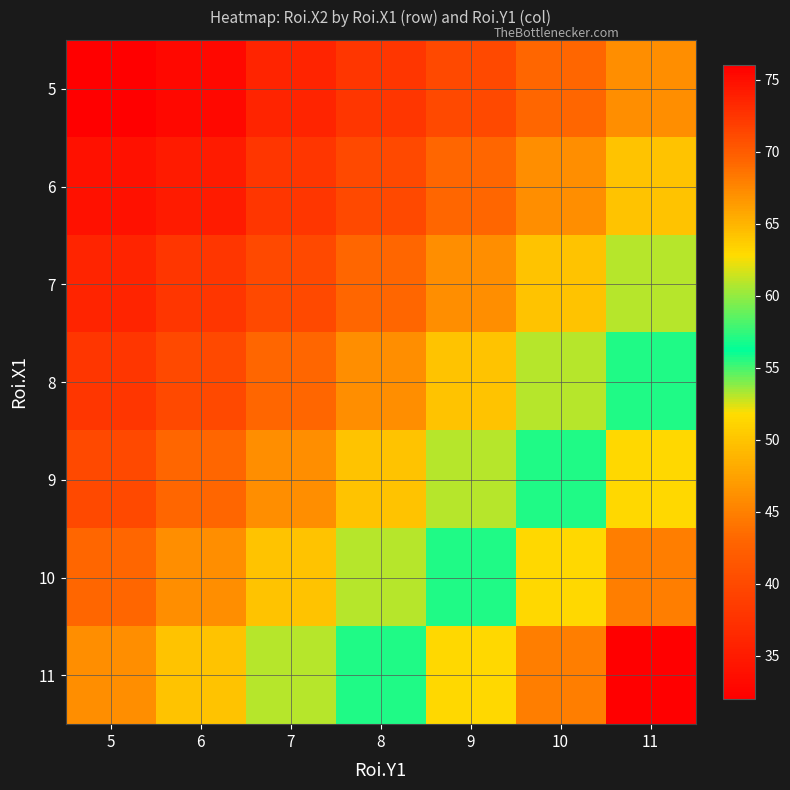

At how many categories does at least one series exceed 75?

1